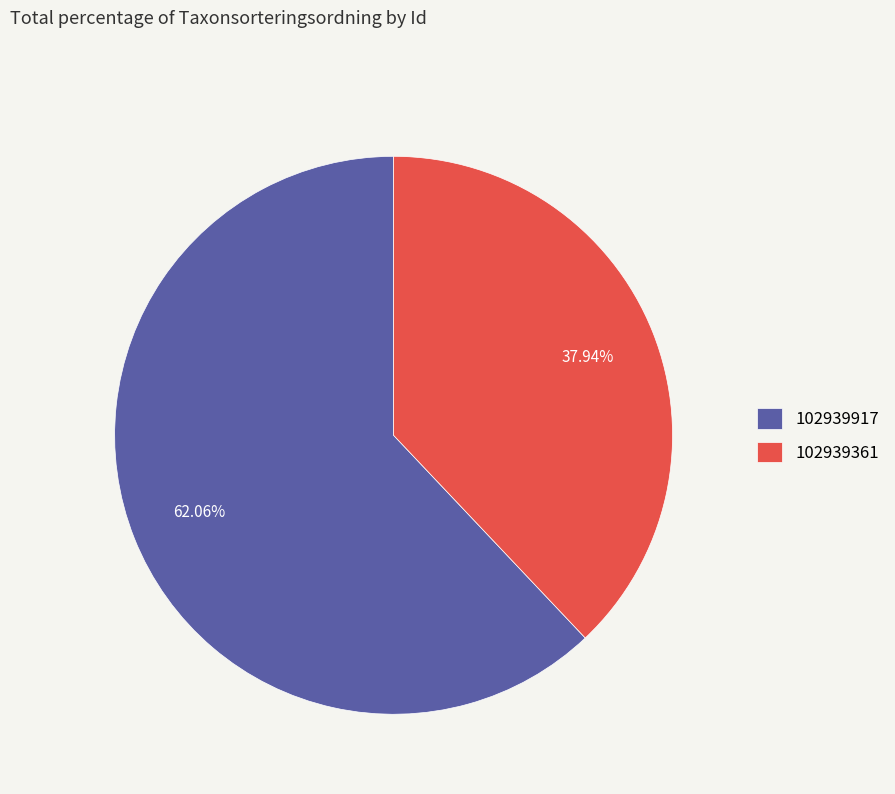

The 102939361 slice represents 31% of the pie. True or false?

False